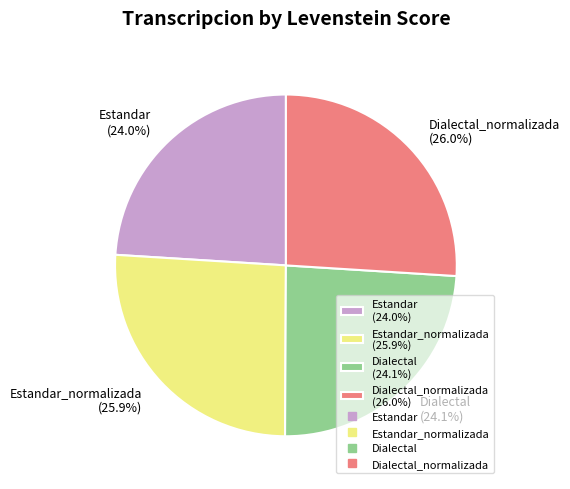

Is Dialectal_normalizada (26.0%) the majority of the pie?

No